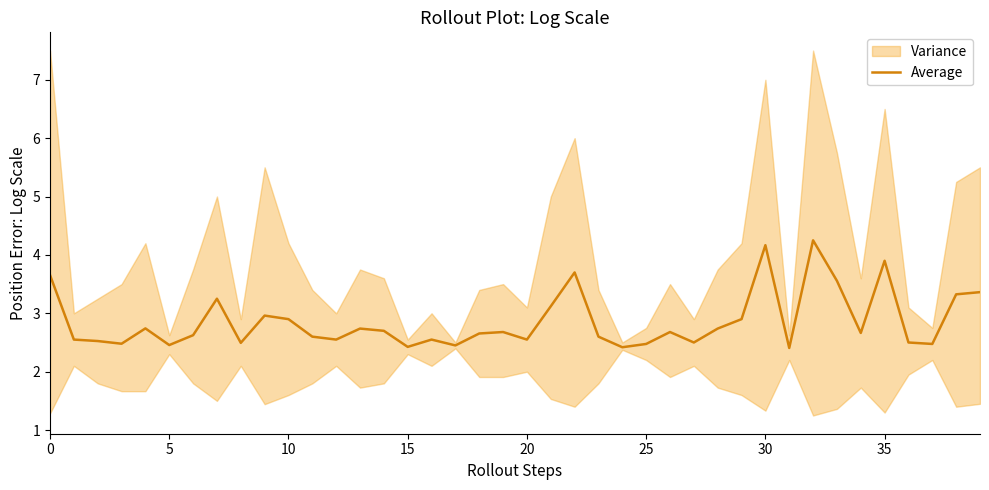

How many lines are shown in the chart?

1